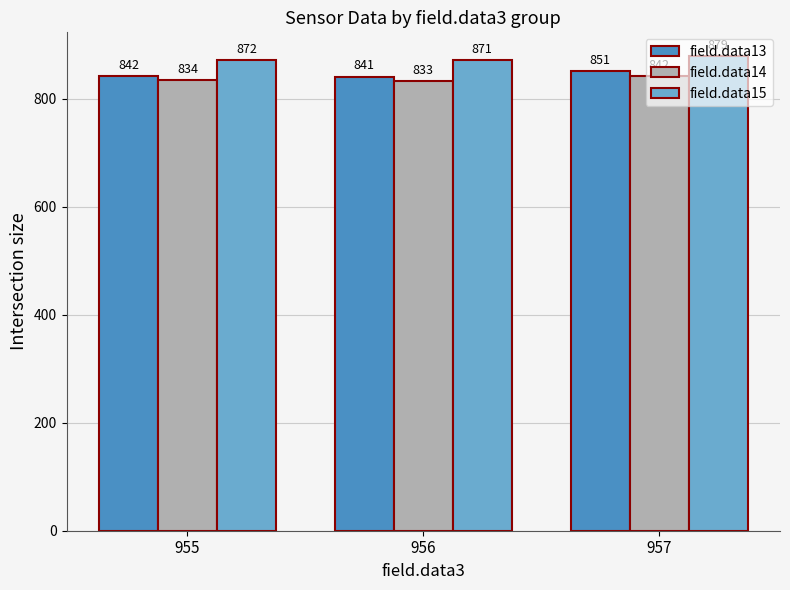

Reading left to right, transcribe all the data shown in this chart.

field.data13: 955=842	956=841	957=851
field.data14: 955=834	956=833	957=842
field.data15: 955=872	956=871	957=879